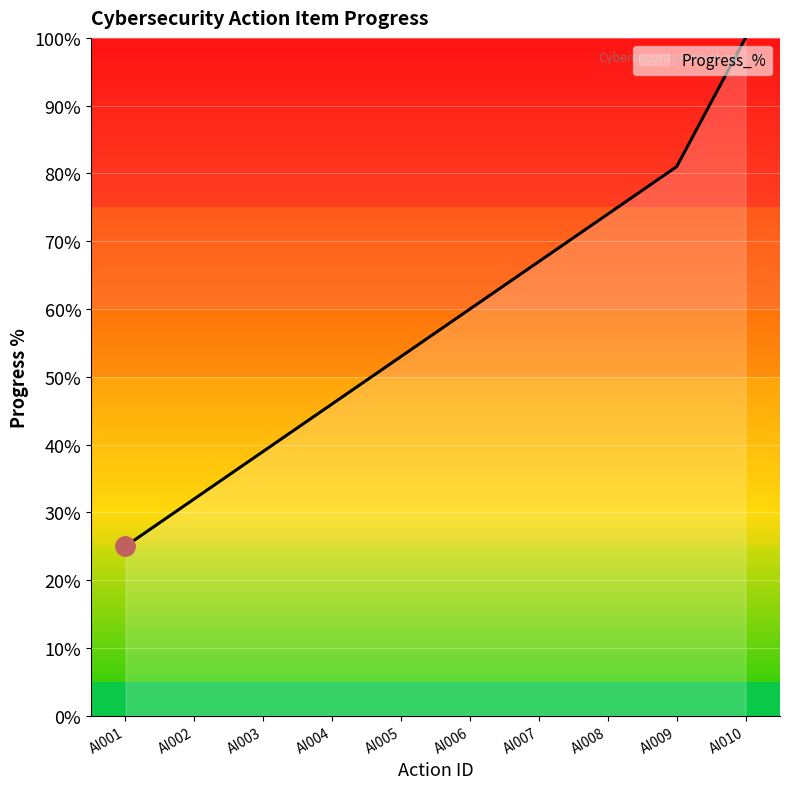

Is it true that the value at AI009 is 111?

False